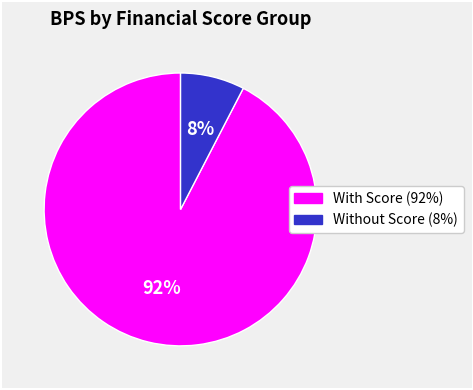

Does any single category account for the majority?

Yes